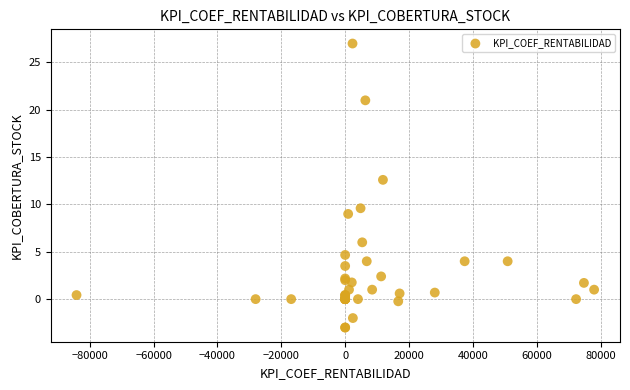

What Y value in the scatter plot is closest to 12?

12.6